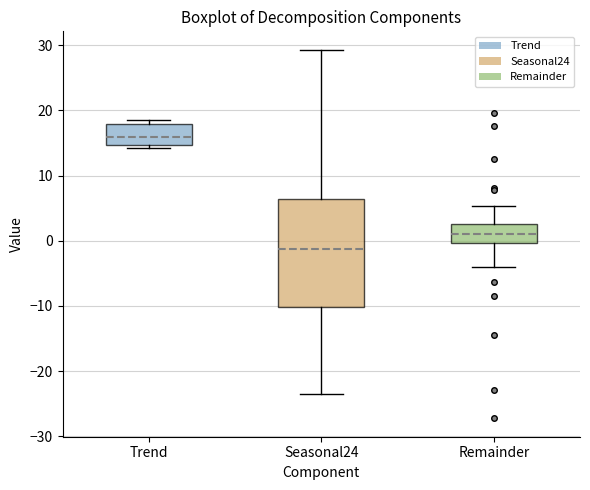

Reading left to right, transcribe this box plot: for each box, give where its median line is, the range the box spans, and where its two whiskers end, as read against the y-axis. The values are not printed on the chart, so give them approximately, as read against the axis.

Trend: median 16, box 15 to 18, whiskers 14 to 19
Seasonal24: median -1, box -10 to 6, whiskers -24 to 29
Remainder: median 1, box 0 to 3, whiskers -4 to 5